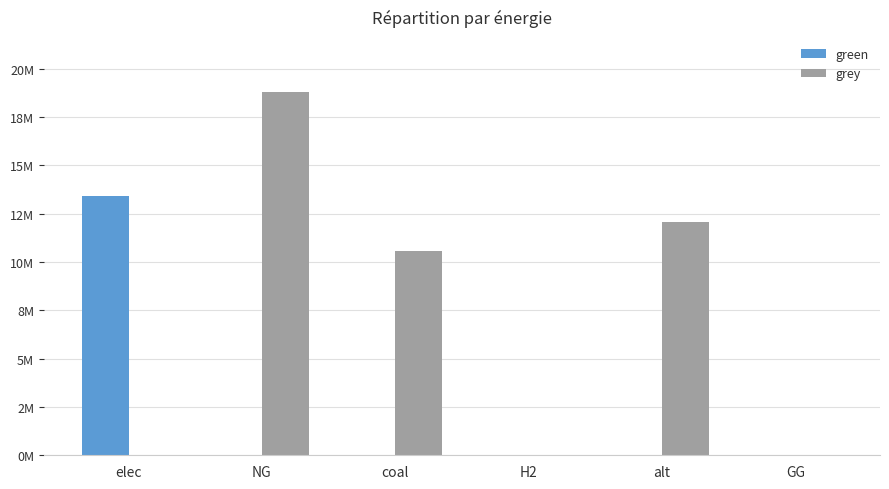

Where does the grey series first go above 10557808?

NG